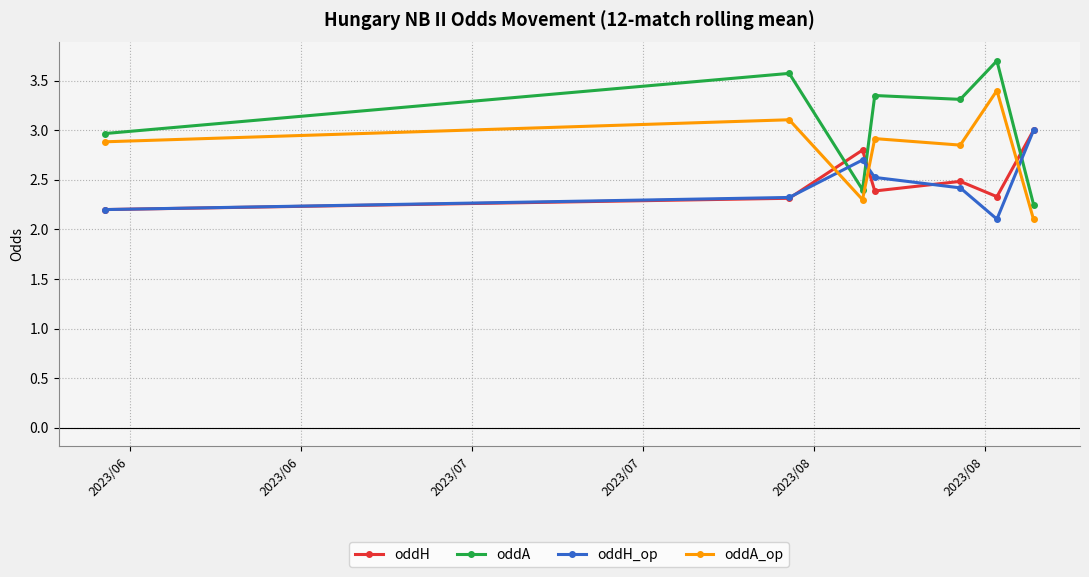

Which series has the largest range (max minus min)?

oddA